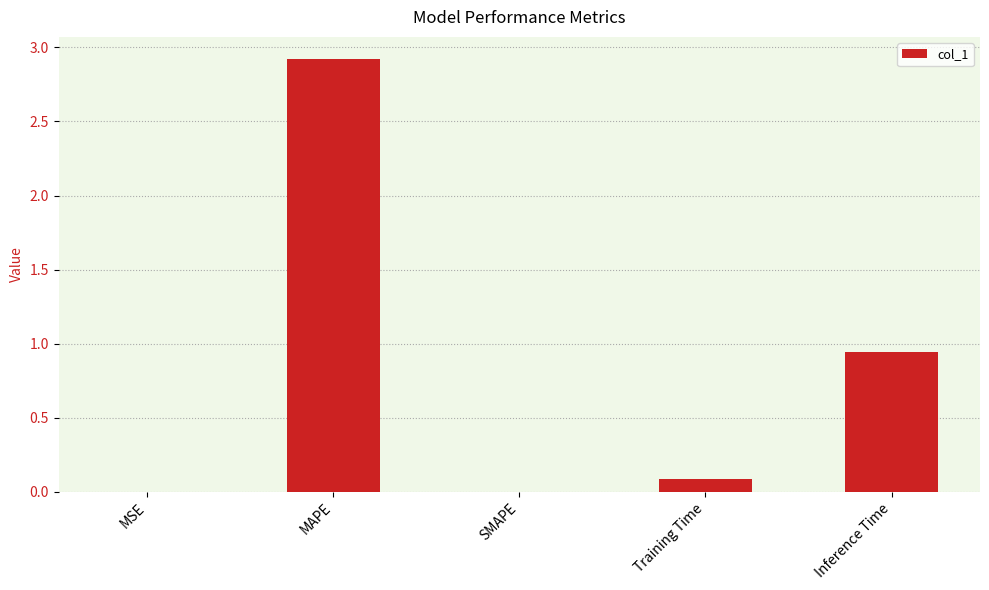

Is it true that the value at MSE is 0.0?

True